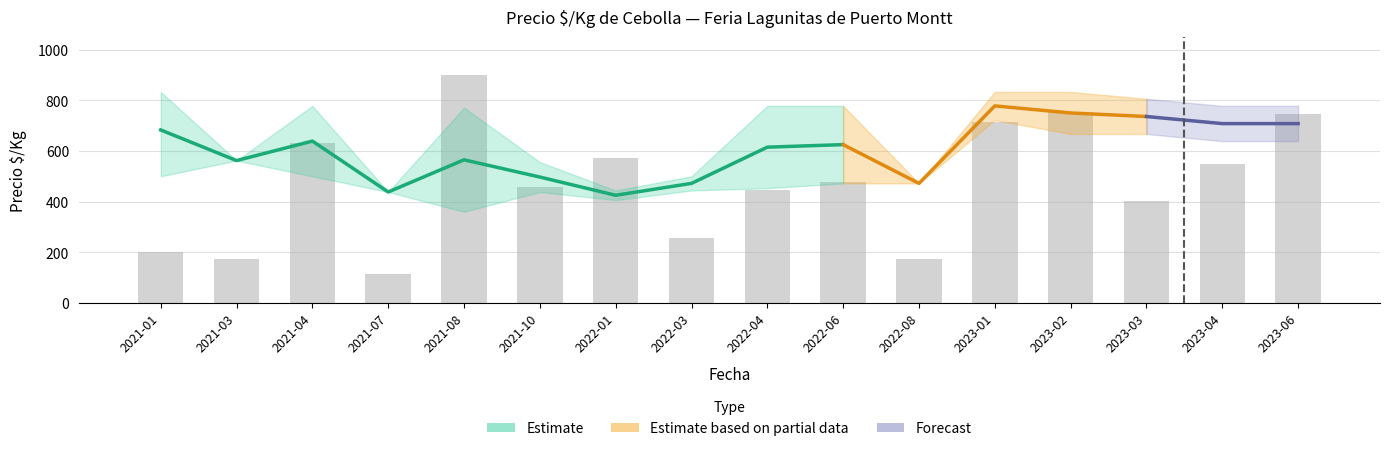

The value at 2023-04 is 549.6. True or false?

True